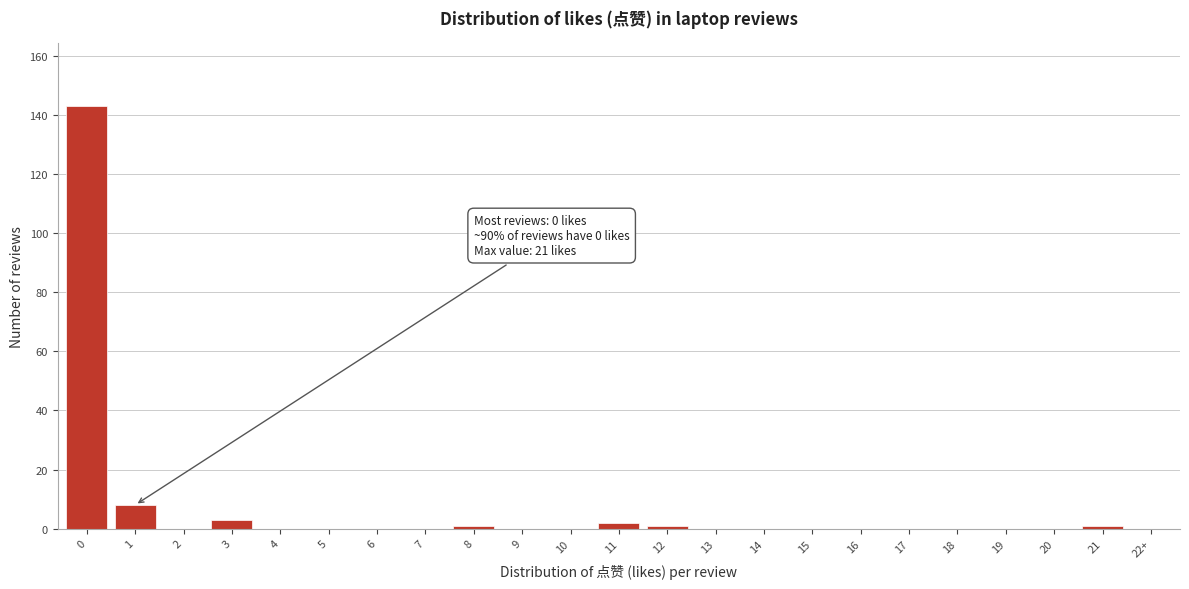

Reading right to left, list all the values displayed in this chart.

22+=0	21=1	20=0	19=0	18=0	17=0	16=0	15=0	14=0	13=0	12=1	11=2	10=0	9=0	8=1	7=0	6=0	5=0	4=0	3=3	2=0	1=8	0=143